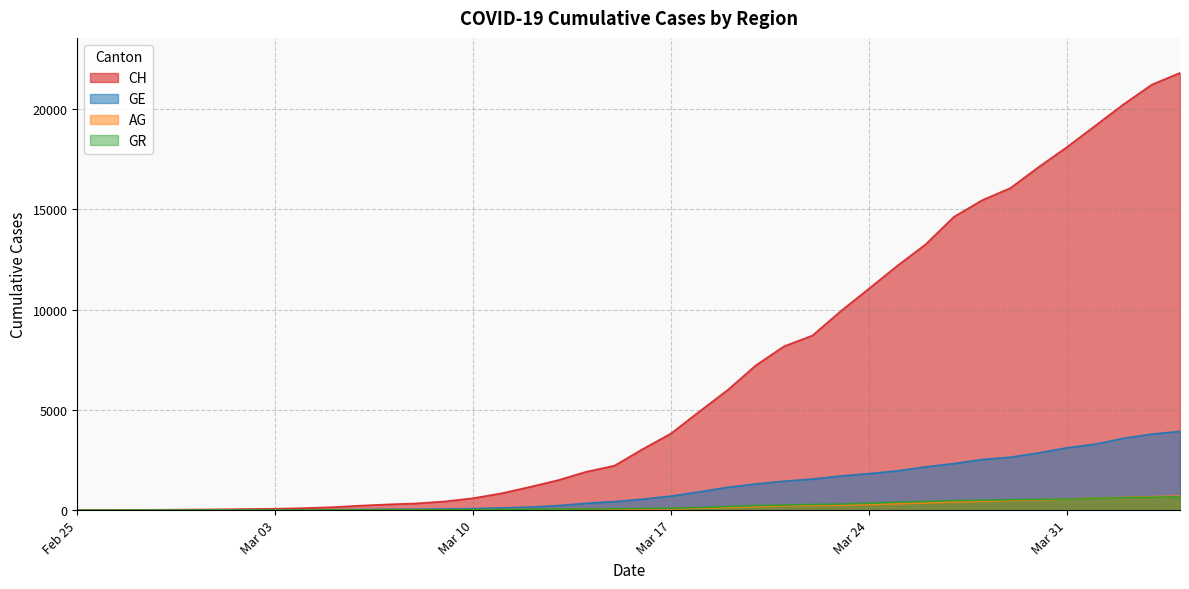

What is the maximum value for CH?

21804